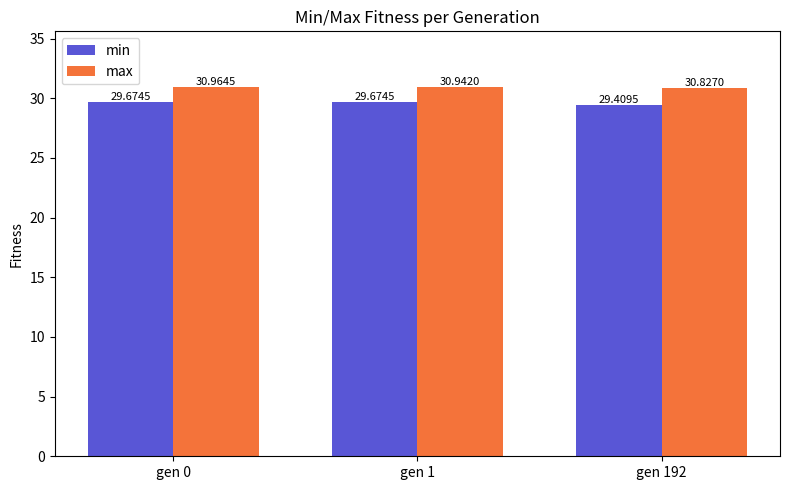

Which series has the largest range (max minus min)?

min